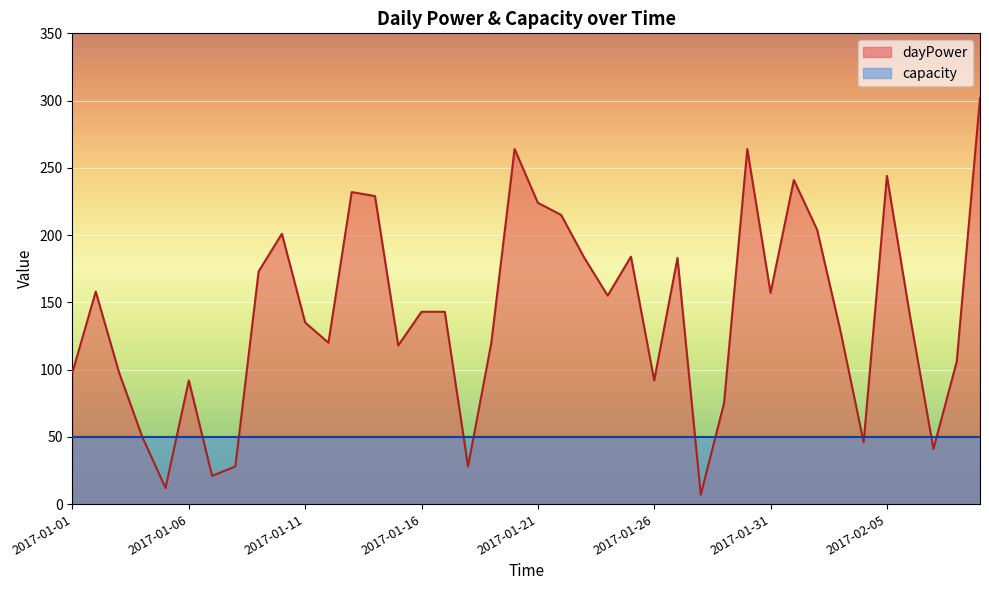

What is the sum of all values?

5654